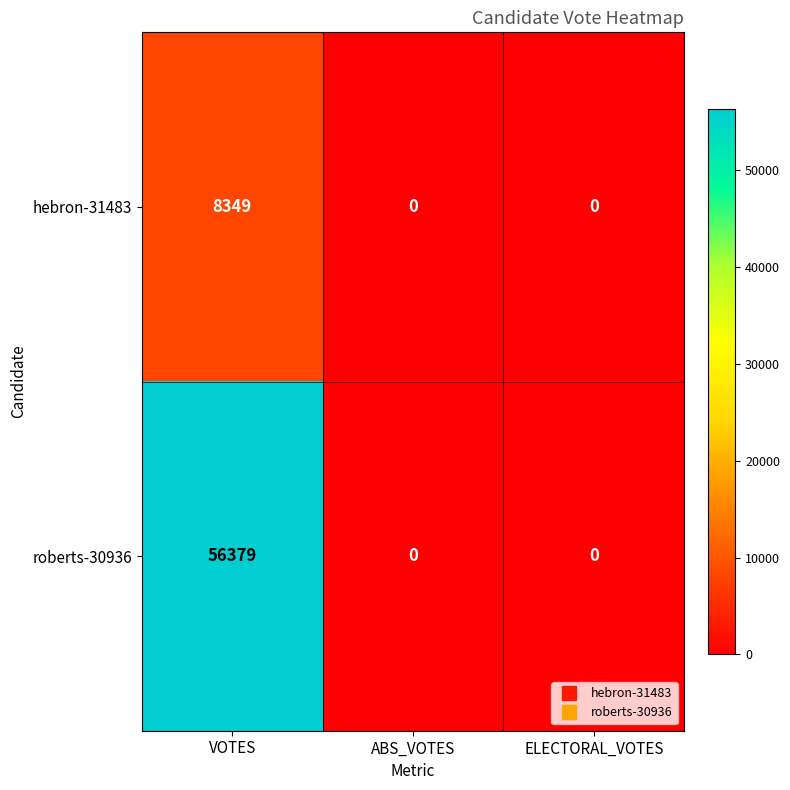

Reading left to right, transcribe all the data shown in this chart.

hebron-31483: VOTES=8349	ABS_VOTES=0	ELECTORAL_VOTES=0
roberts-30936: VOTES=56379	ABS_VOTES=0	ELECTORAL_VOTES=0